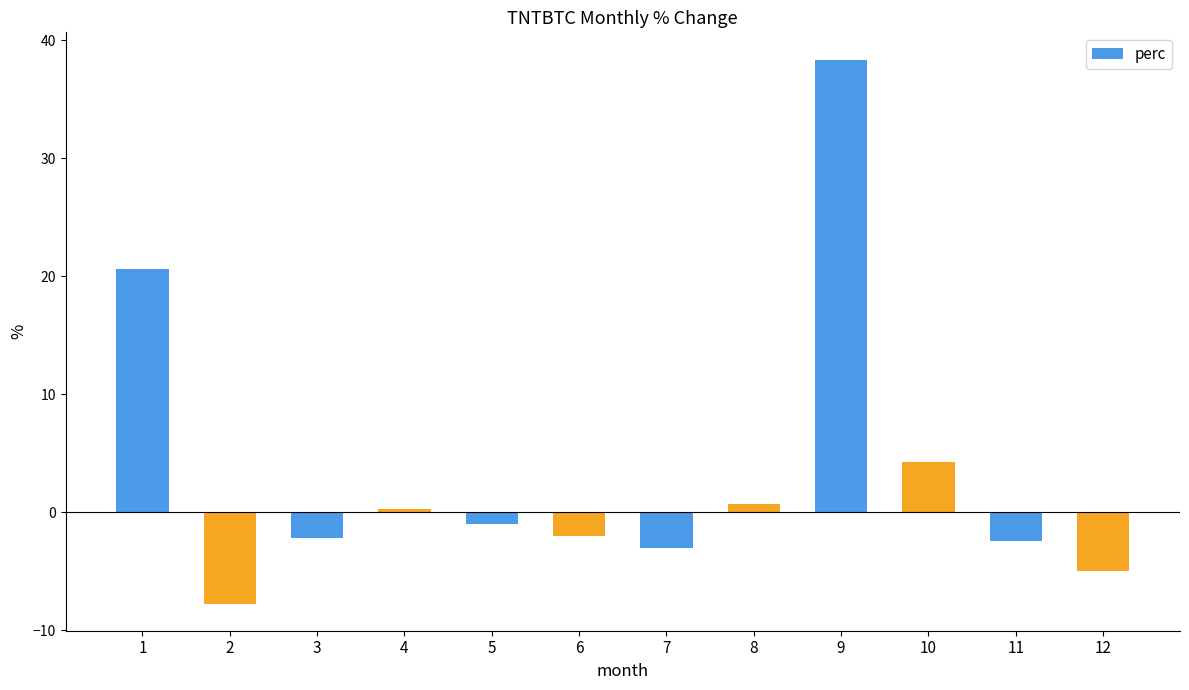

At which label is the value closest to 15?

1